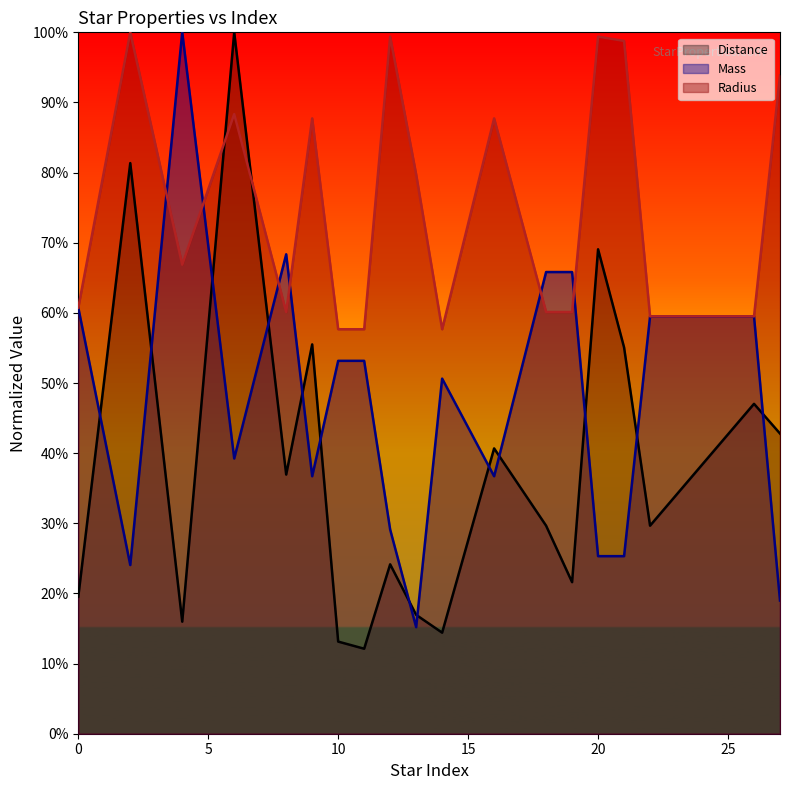

How many distinct data groups are displayed?

3